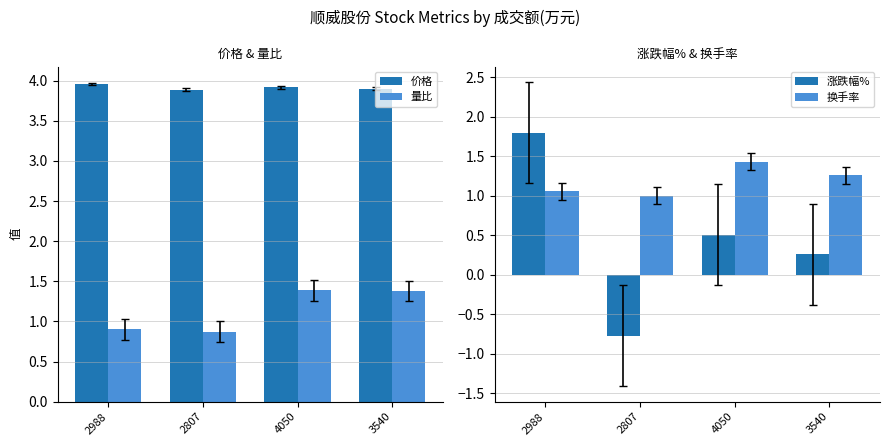

At which label does 涨跌幅% reach its minimum?

2807